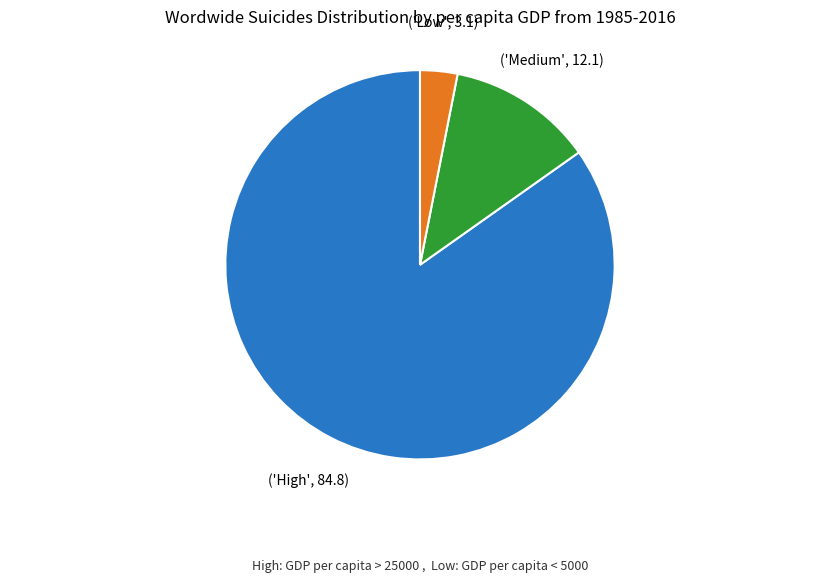

Does any single category account for the majority?

Yes